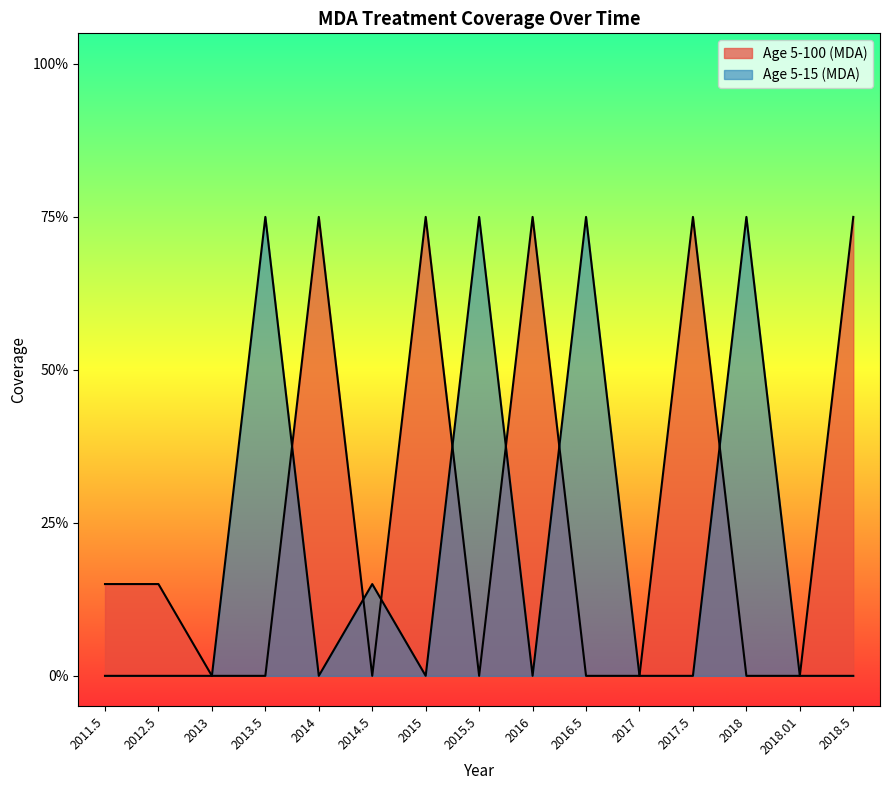

How many categories are shown in the chart?

15